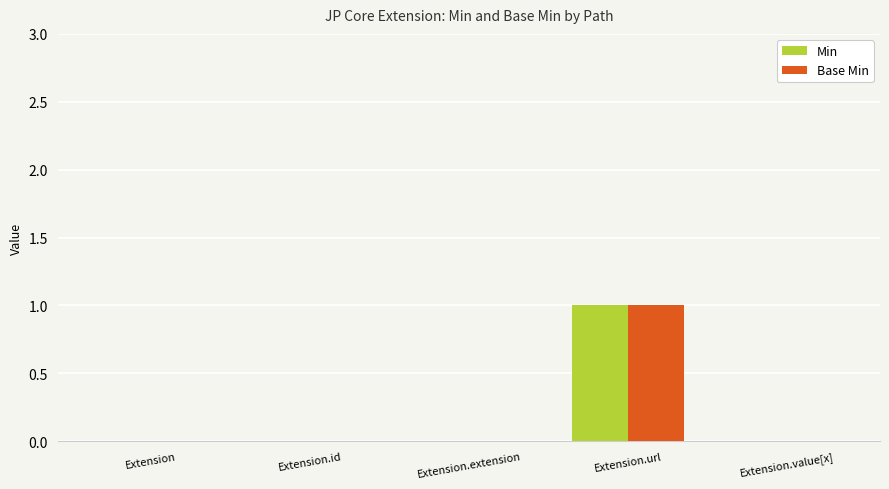

What is the sum of all Min values?

1